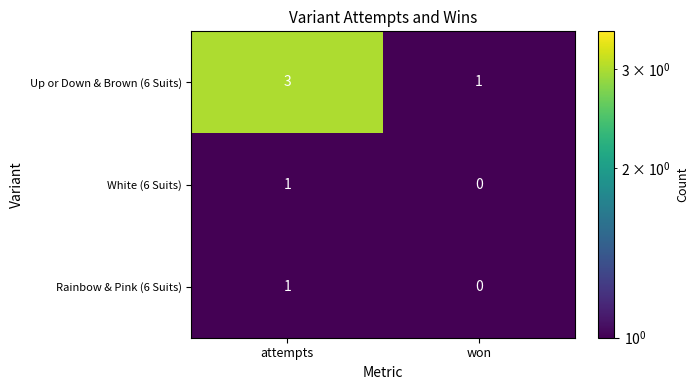

The Up or Down & Brown (6 Suits) series shows 3 at attempts. True or false?

True